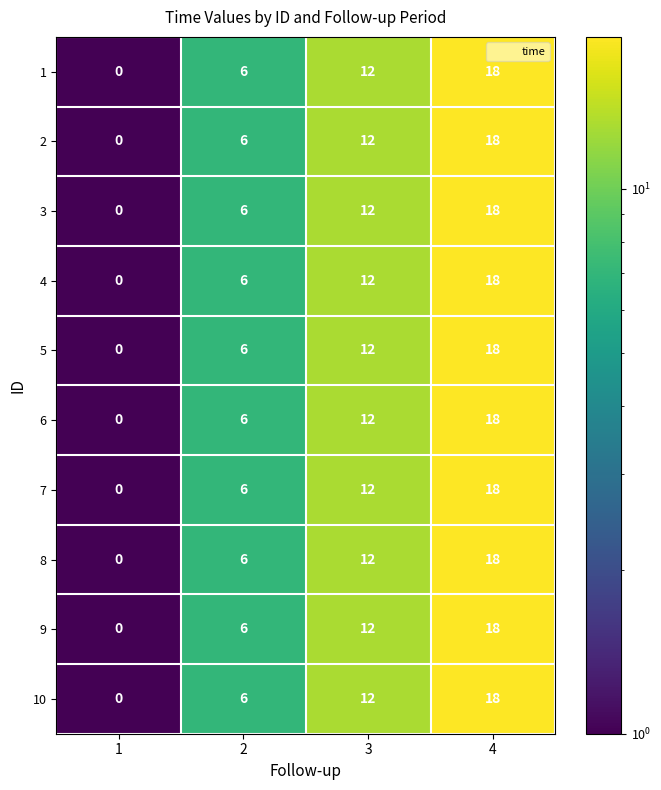

Rank the categories by 6 value from highest to lowest.

4, 3, 2, 1